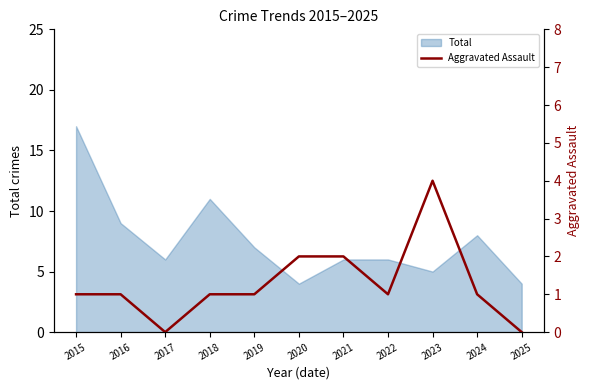

At which label is the value closest to 2?

2020